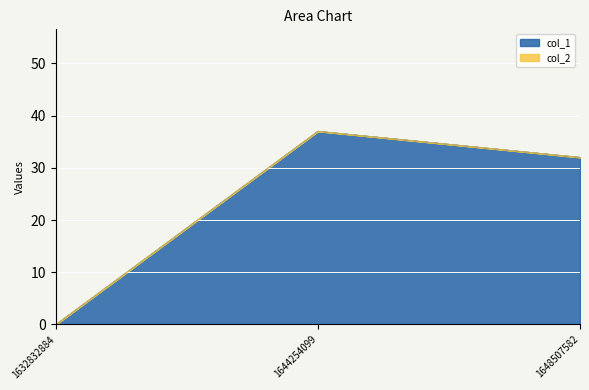

Which category has the highest value across all series?

1644254099